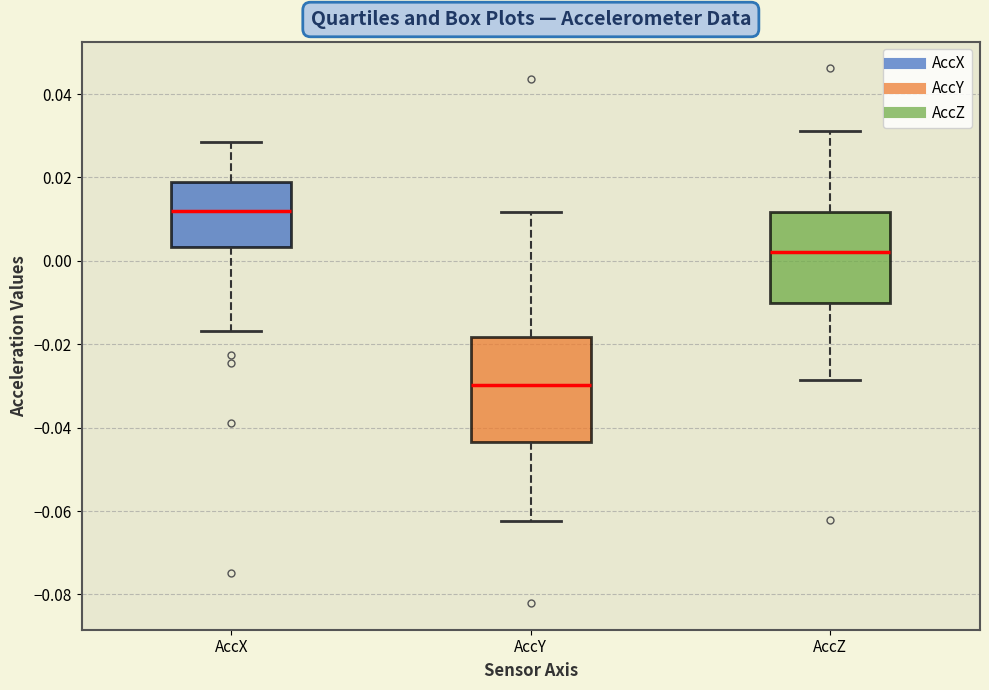

Reading left to right, read every box against the y-axis: the position of its median line, the range the box covers, and the ends of its whiskers. The values are not printed on the chart, so give them approximately, as read against the axis.

AccX: median 0.012, box 0.004 to 0.020, whiskers -0.016 to 0.028
AccY: median -0.030, box -0.044 to -0.018, whiskers -0.062 to 0.012
AccZ: median 0.002, box -0.010 to 0.012, whiskers -0.028 to 0.032